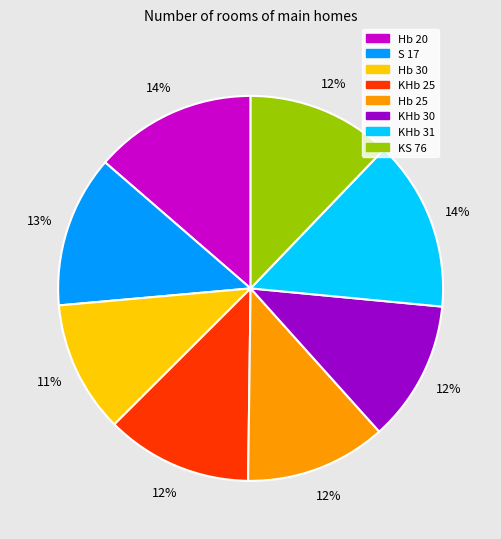

Do KHb 25 and Hb 25 together represent more than half of the pie?

No